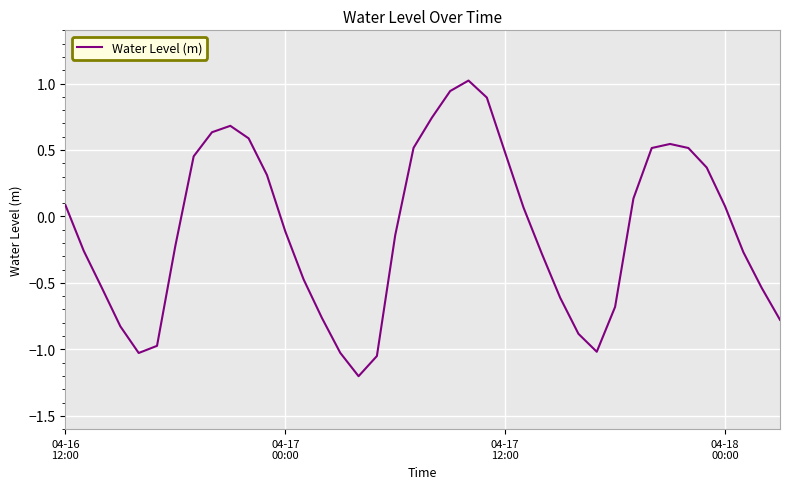

What is the smallest value displayed?

-1.2